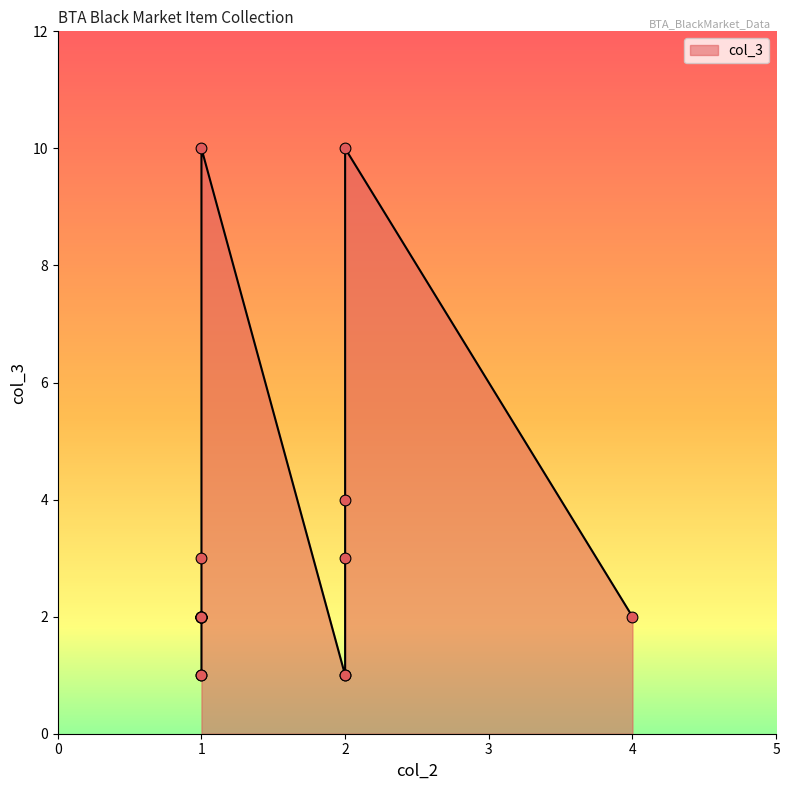

What is the ratio of the value at 1 to the value at 1?

1.0